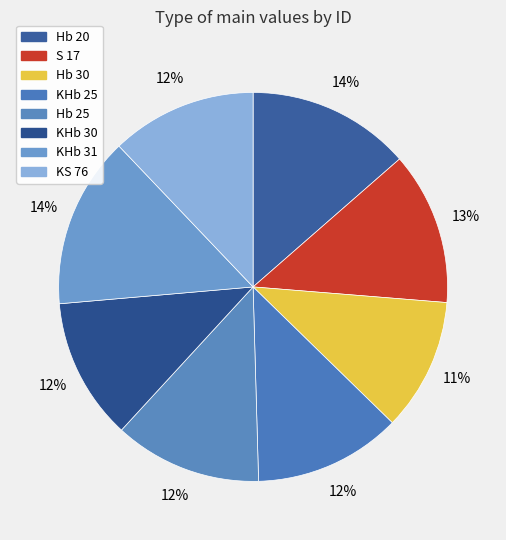

Count the number of slices in the pie.

8